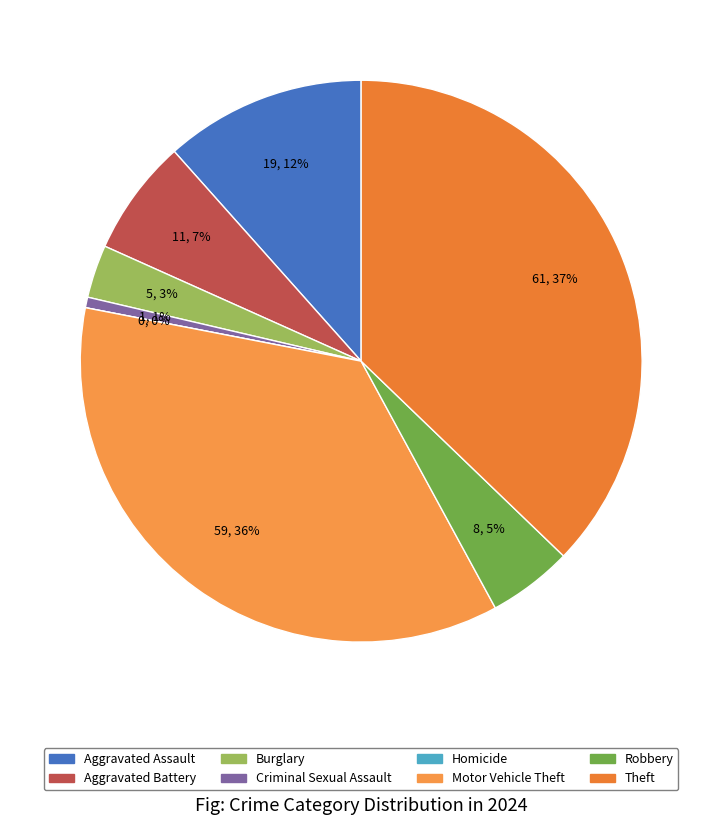

Rank the categories by value from highest to lowest.

Theft, Motor Vehicle Theft, Aggravated Assault, Aggravated Battery, Robbery, Burglary, Criminal Sexual Assault, Homicide